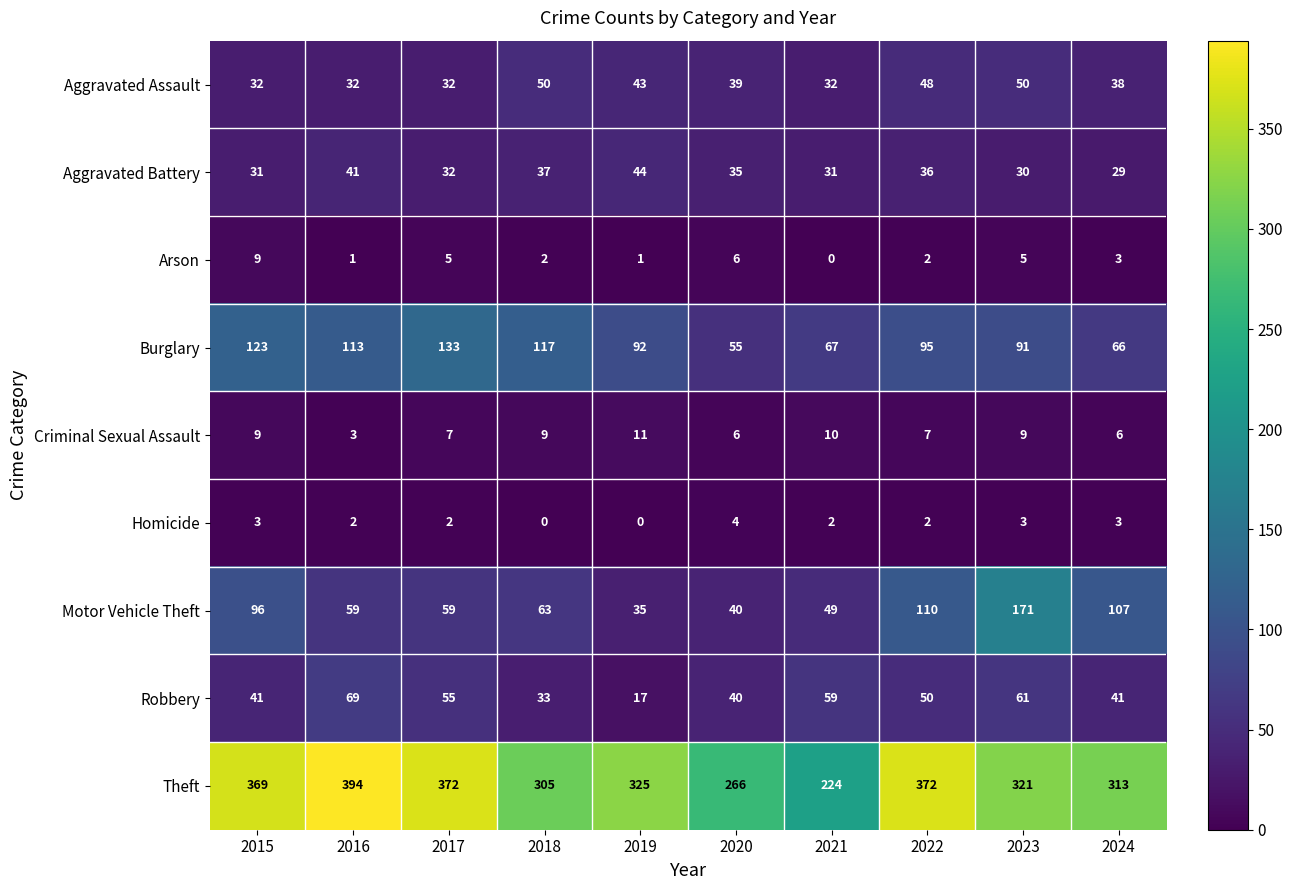

What is the difference between the maximum and minimum values in the Criminal Sexual Assault series?

8